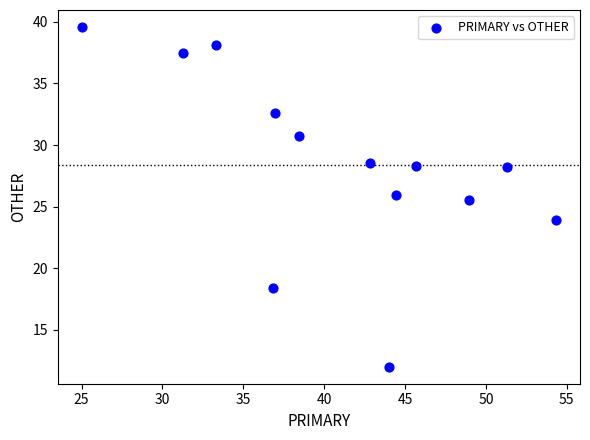

What Y value in the scatter plot is closest to 25?

25.5